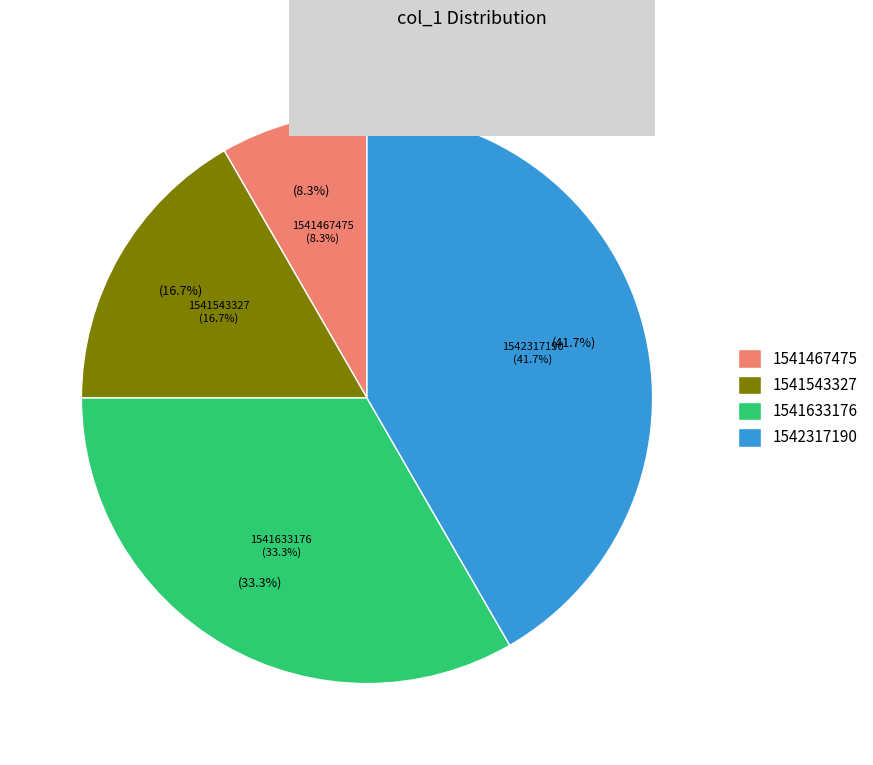

Combined, do 1541467475 and 1541543327 account for over 50%?

No